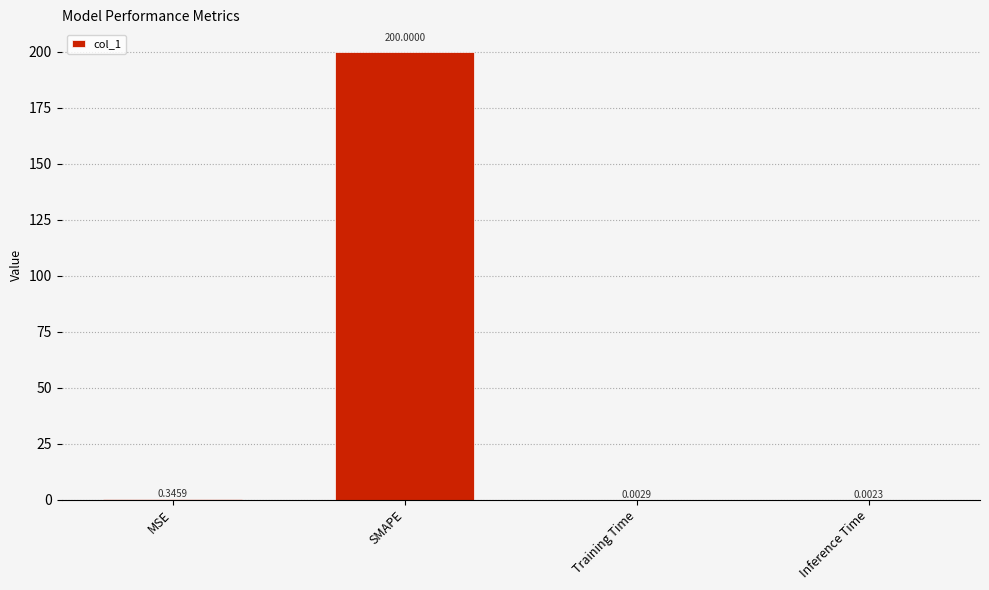

At which label is the value closest to 100?

MSE